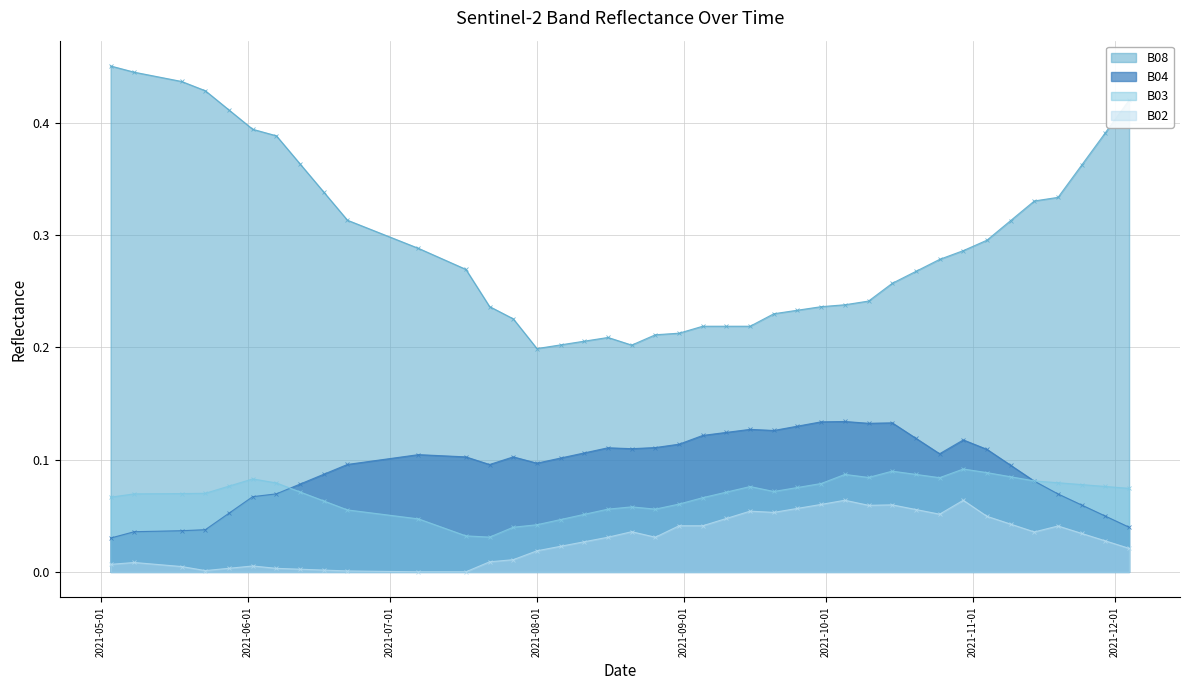

List the series in order of their peak value, lowest first.

B02, B03, B04, B08